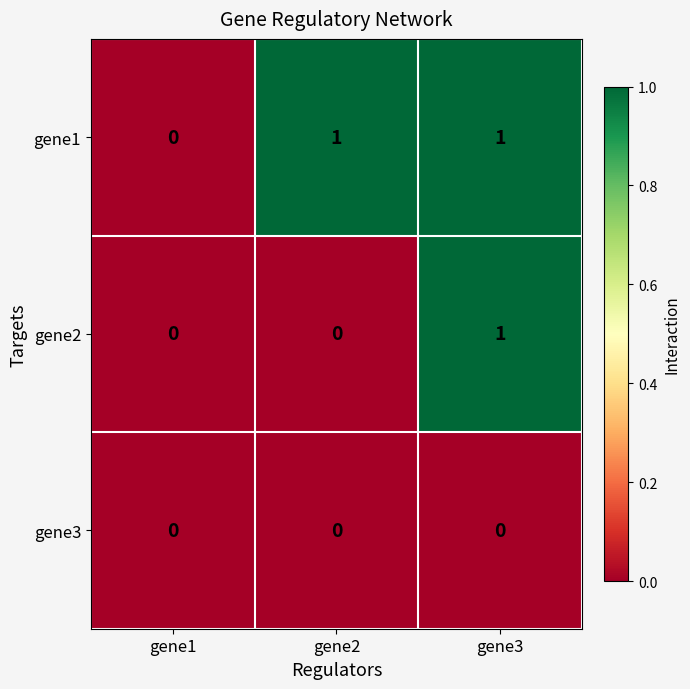

List the series in order of their overall mean, highest first.

gene1, gene2, gene3